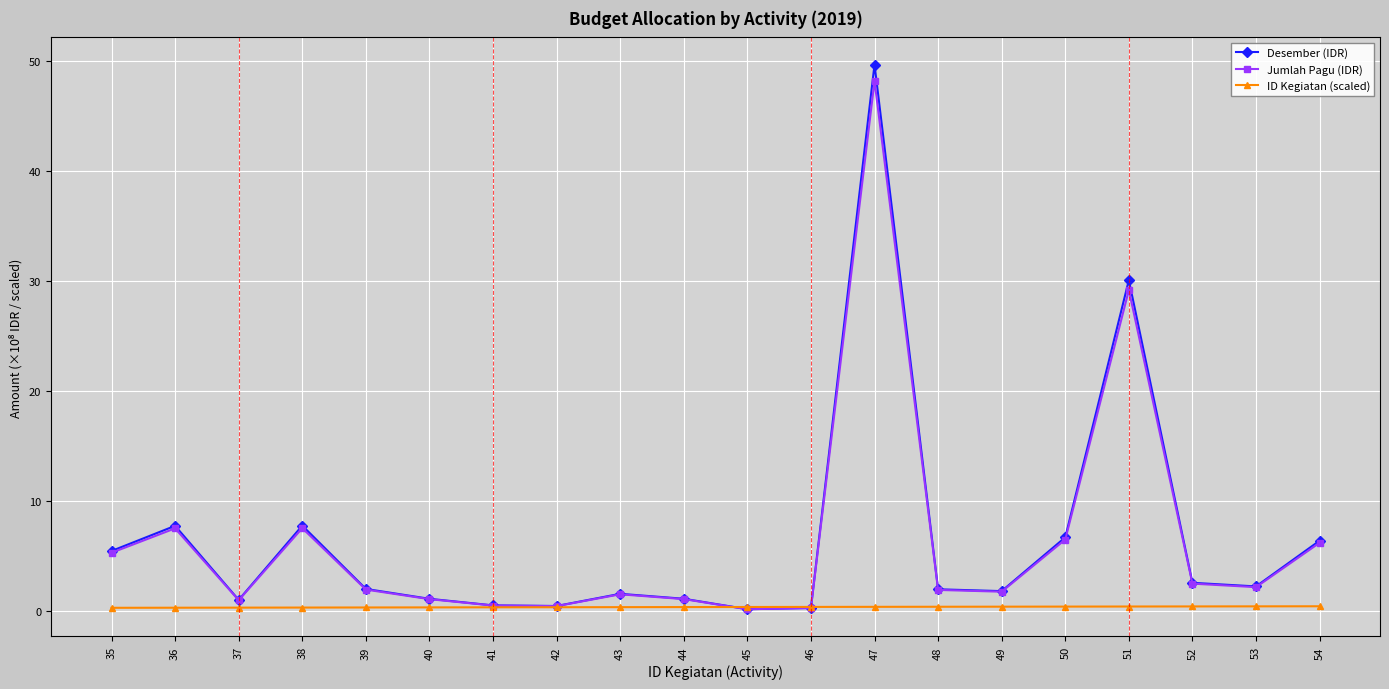

True or false: ID Kegiatan (scaled) has a value of 0.3 at 36.

True